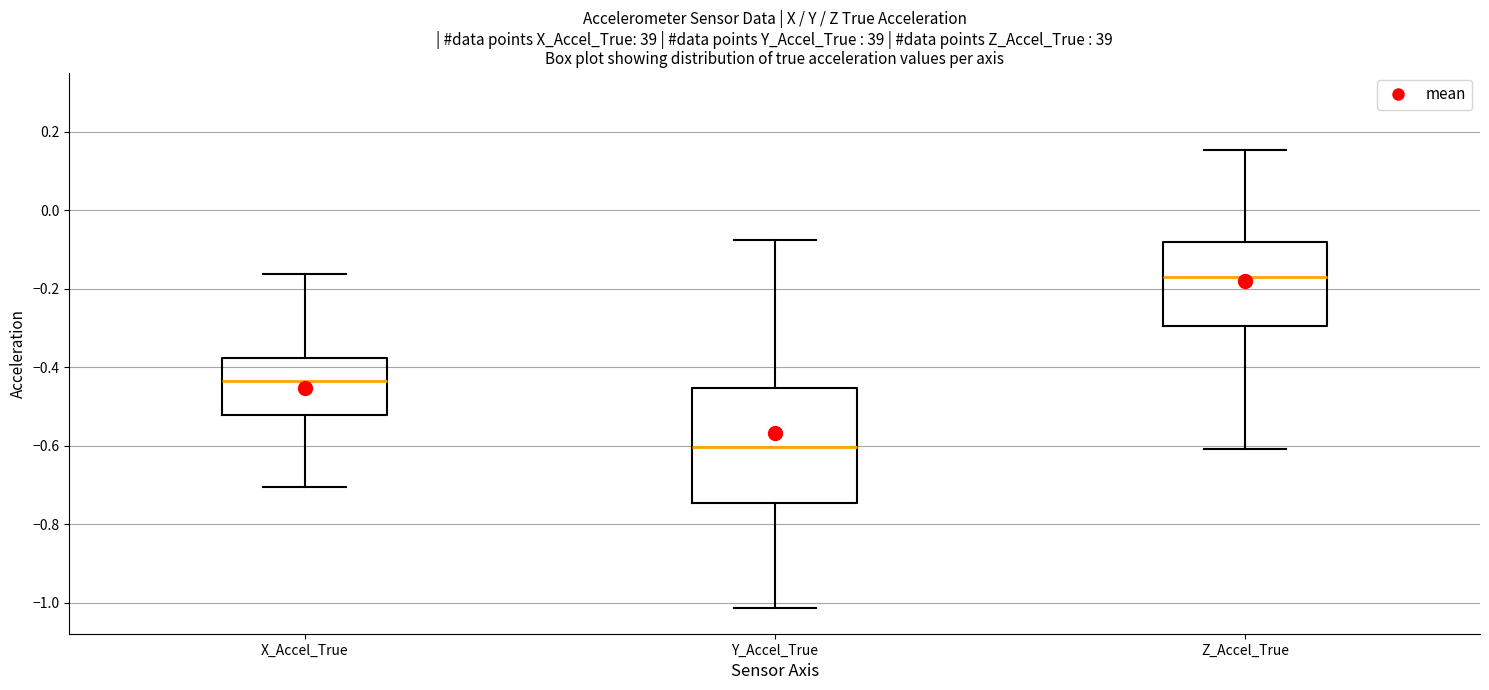

Where is the lower edge of the box for Y_Accel_True on the y-axis? The values are not printed on the chart, so give them approximately, as read against the axis.

-0.74